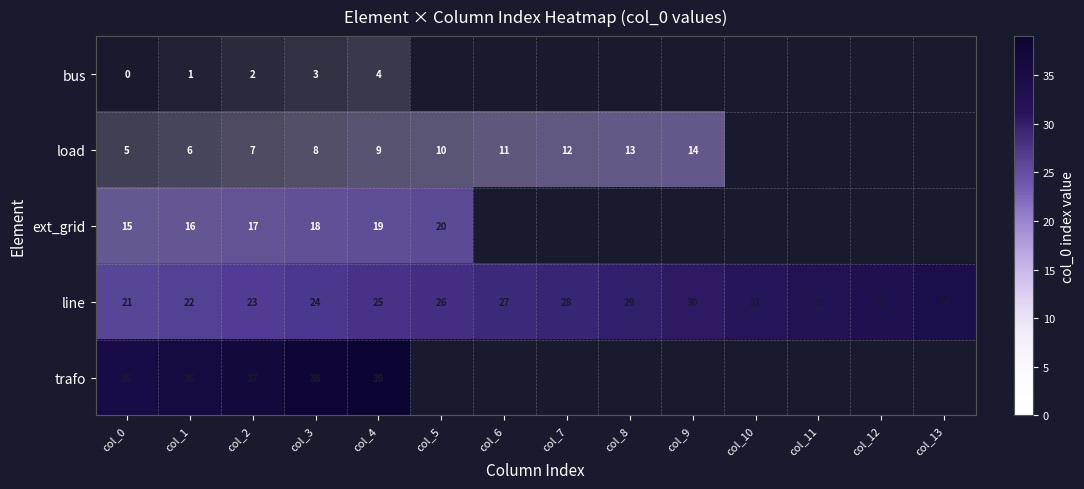

What is the difference between the maximum and minimum values in the line series?

13